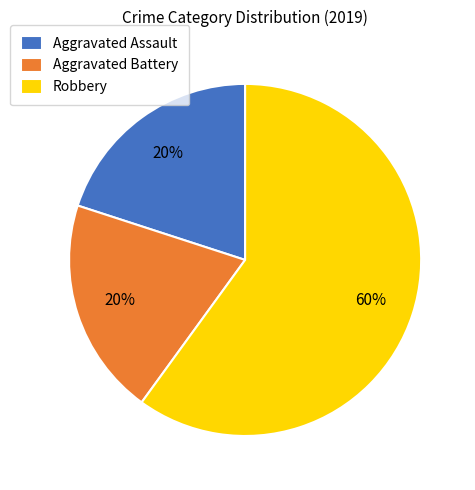

What is the largest slice in the pie chart?

Robbery